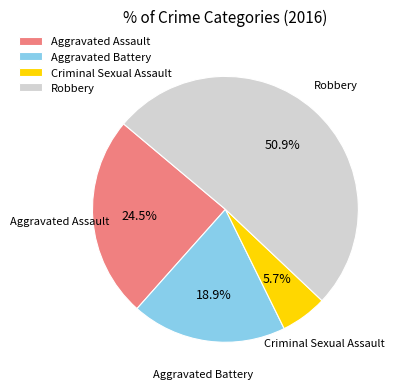

Is the sum of Aggravated Assault and Aggravated Battery greater than half?

No